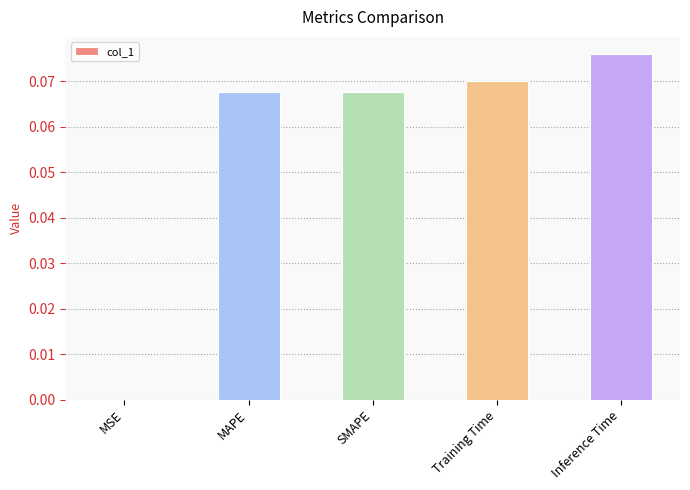

Is it true that the value at Training Time is 0.0?

False